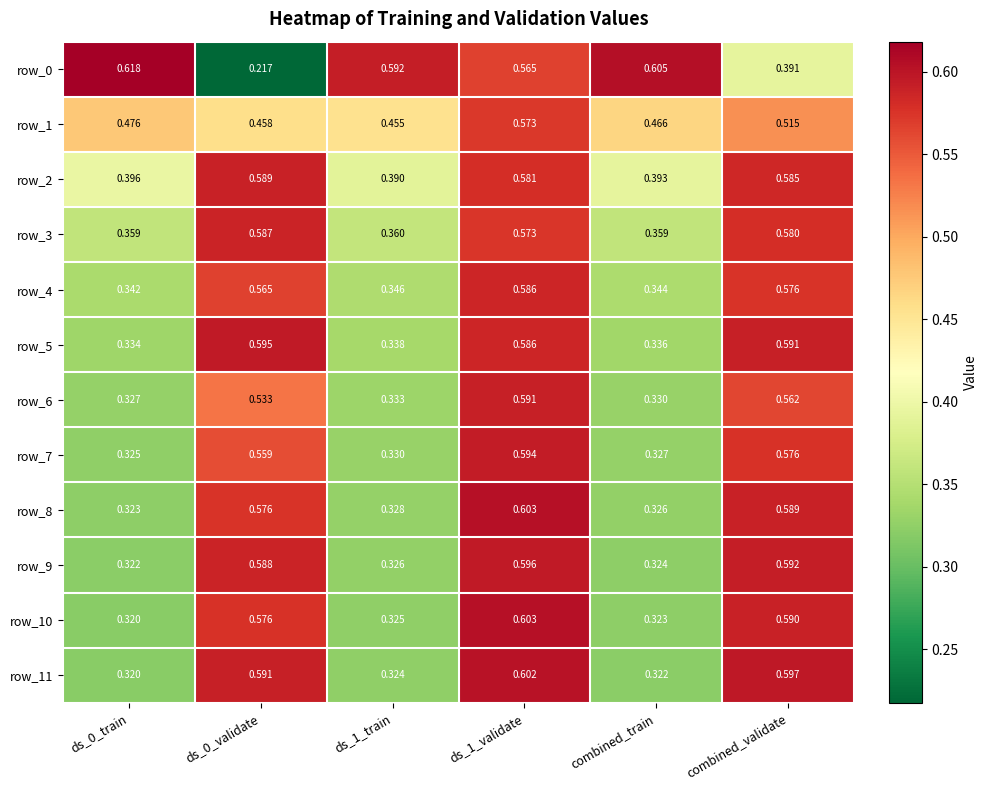

Is the value of row_1 at ds_0_train greater than the value of row_4 at ds_0_train?

Yes